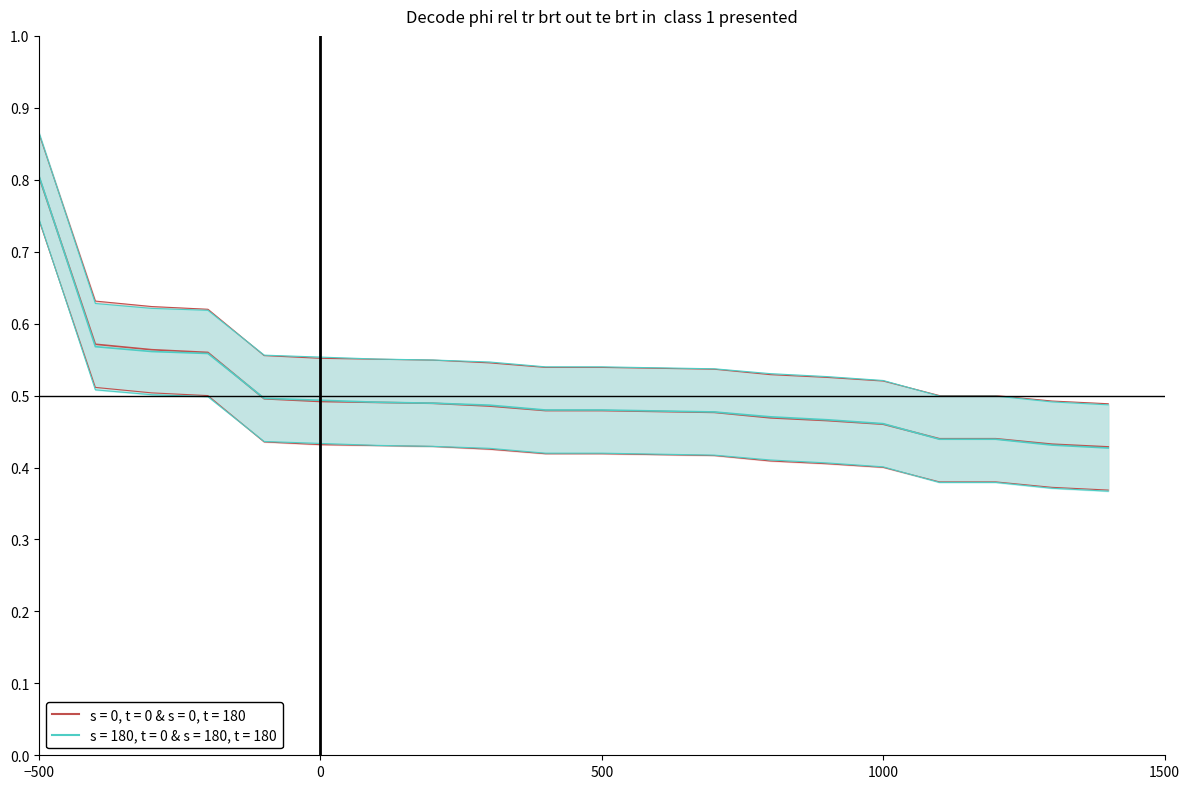

How many data points does each series have?

20